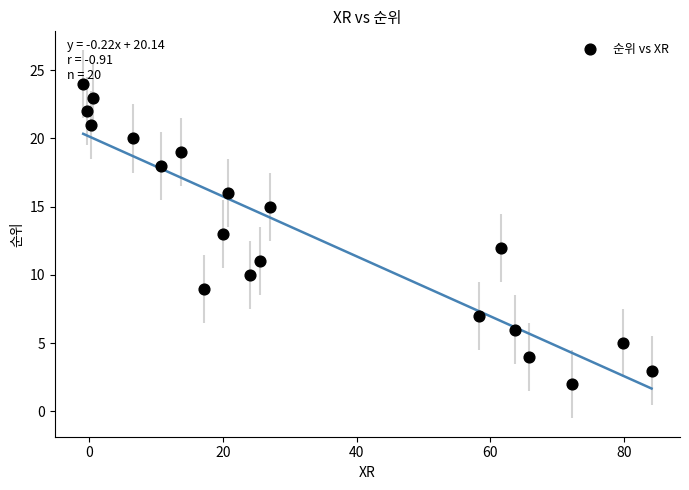

What is the range of Y values (max minus min)?

22